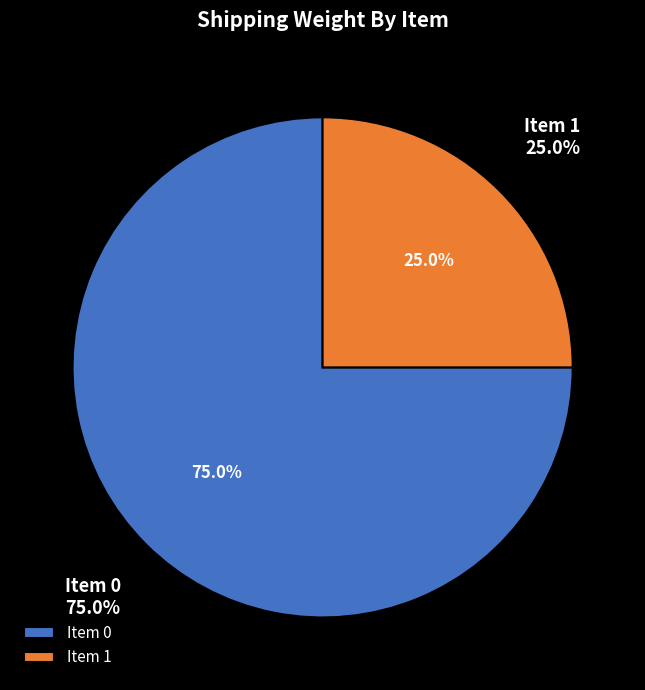

How many segments does this pie chart have?

2